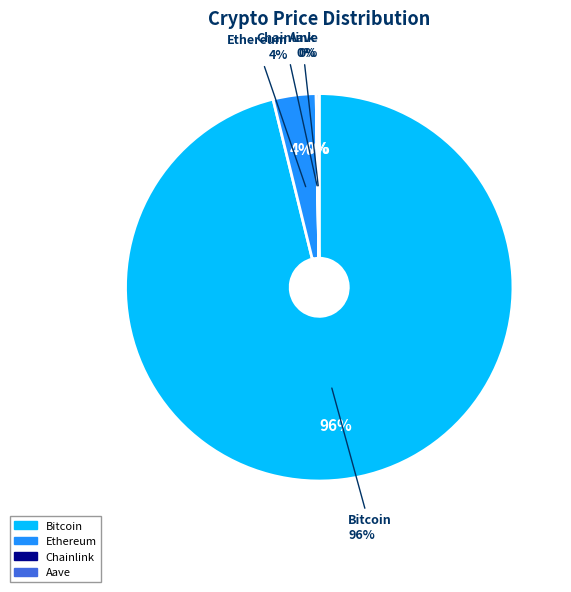

How many slices are in this pie chart?

4